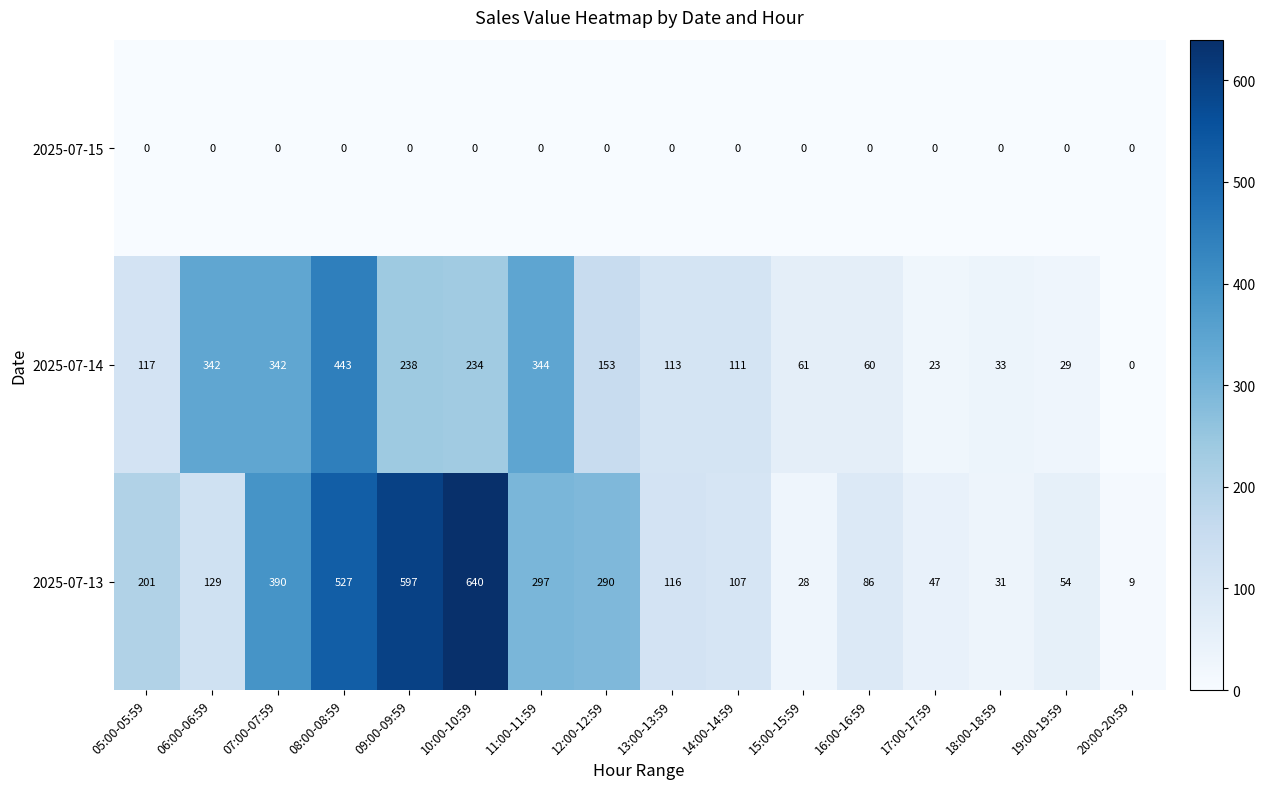

How many series are shown in this chart?

3